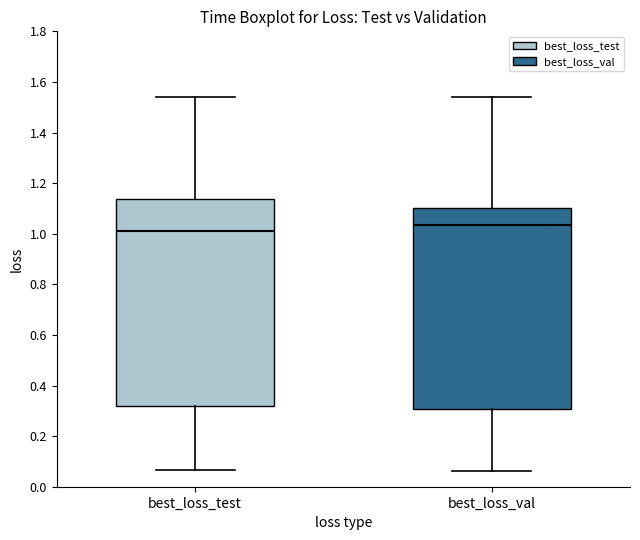

Reading left to right, read every box against the y-axis: the position of its median line, the range the box covers, and the ends of its whiskers. The values are not printed on the chart, so give them approximately, as read against the axis.

best_loss_test: median 1.00, box 0.32 to 1.14, whiskers 0.06 to 1.54
best_loss_val: median 1.04, box 0.30 to 1.10, whiskers 0.06 to 1.54